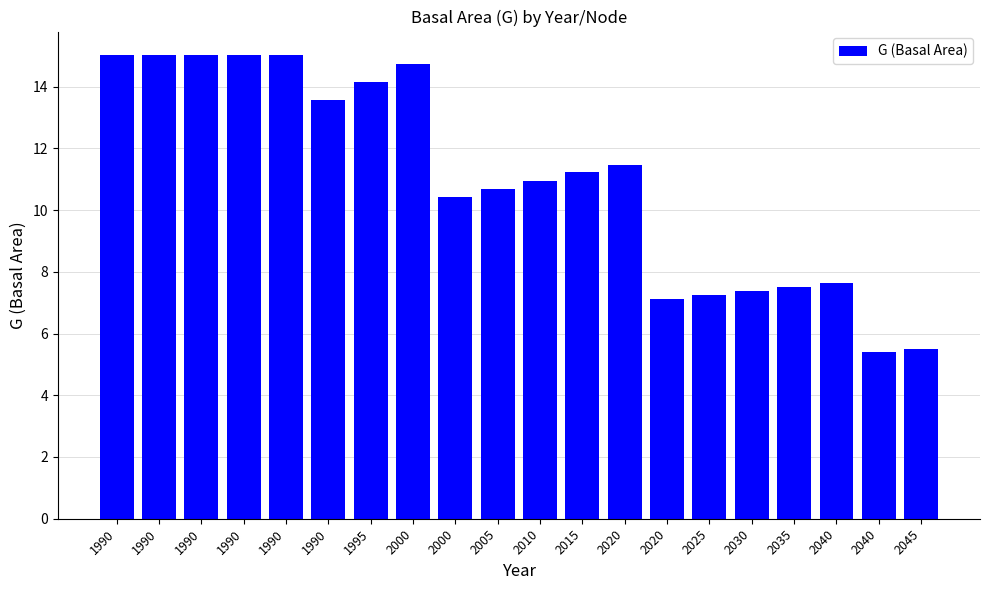

What is the average value?

11.0